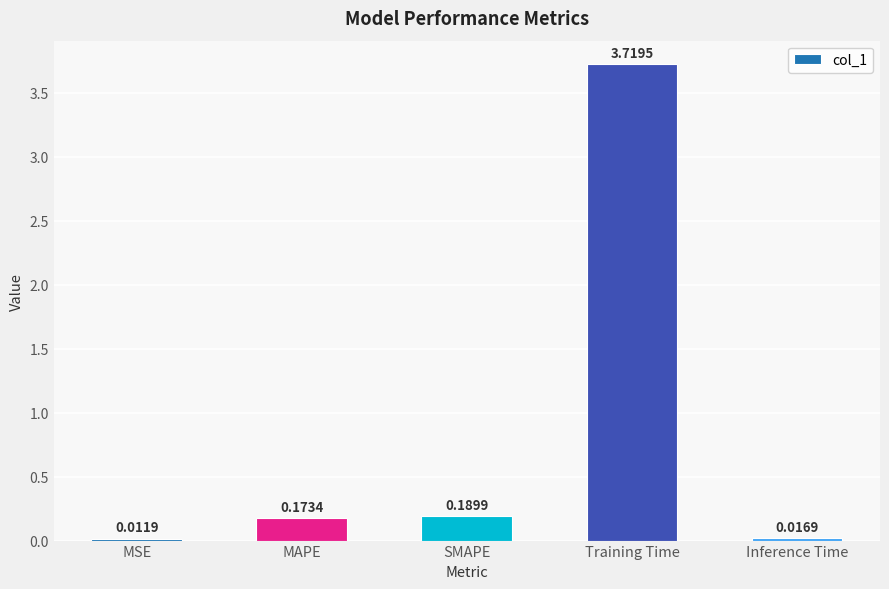

List the labels in order of value, largest first.

Training Time, SMAPE, MAPE, Inference Time, MSE